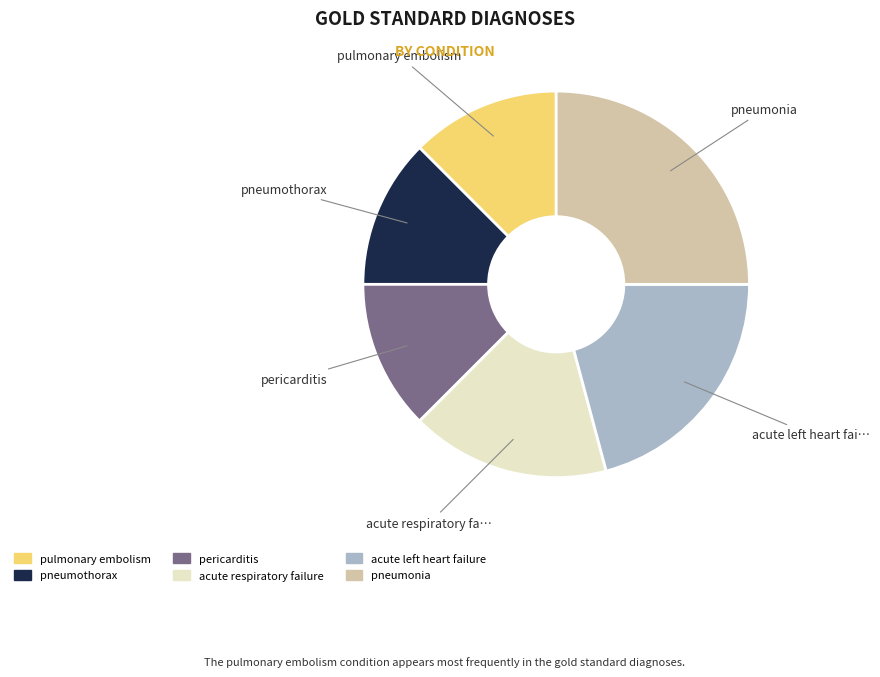

How many slices are in this pie chart?

6